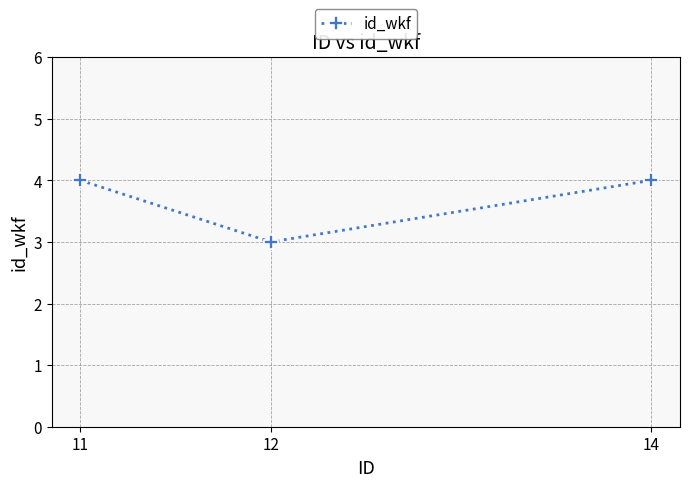

How many values are between 3 and 4?

3